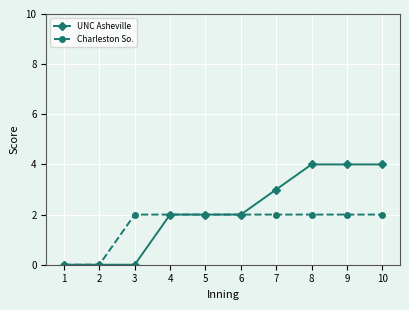

Is the value of UNC Asheville at 9 greater than the value of Charleston So. at 5?

Yes